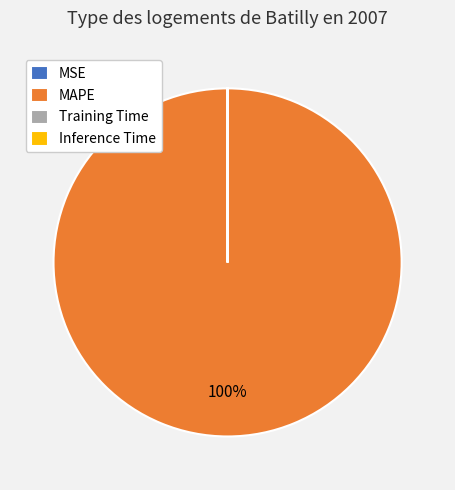

What is the largest slice in the pie chart?

MAPE